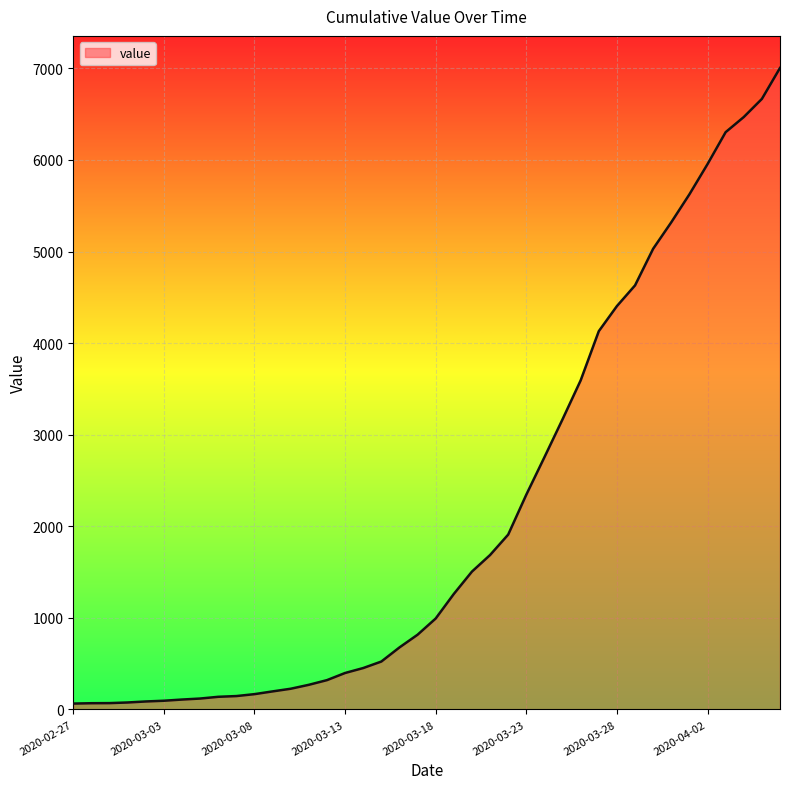

What is the difference between the maximum and minimum values?

6940